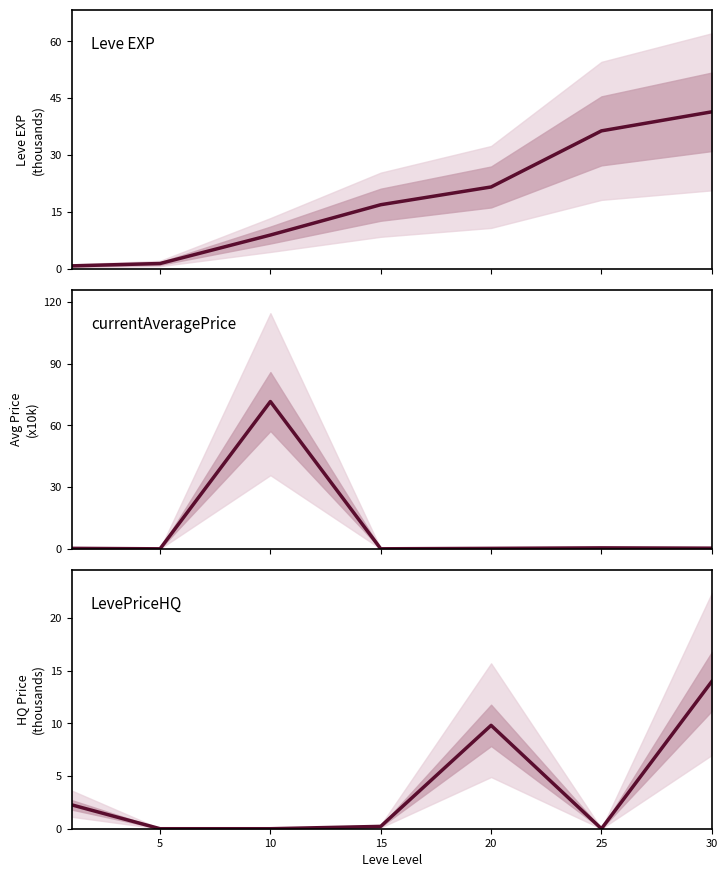

What is the difference between the second highest and second lowest values in the Leve EXP (thousands) series?

35.0